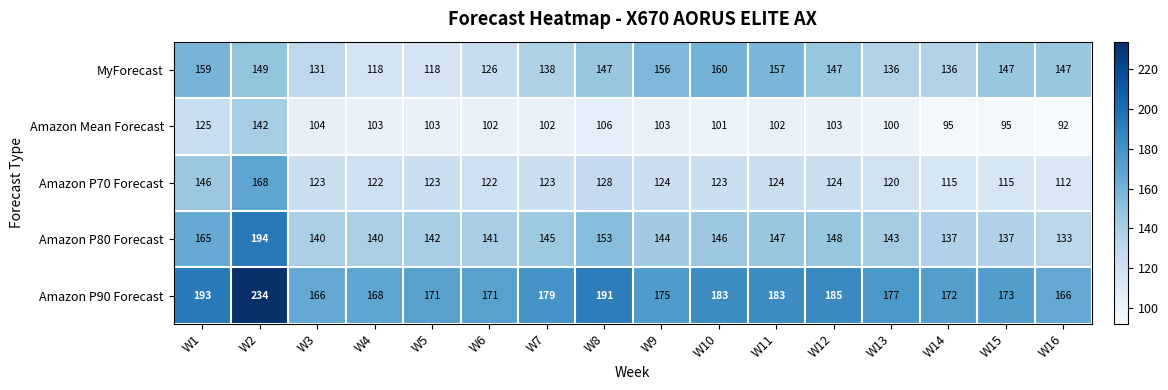

Rank the series by their maximum value, from highest to lowest.

Amazon P90 Forecast, Amazon P80 Forecast, Amazon P70 Forecast, MyForecast, Amazon Mean Forecast